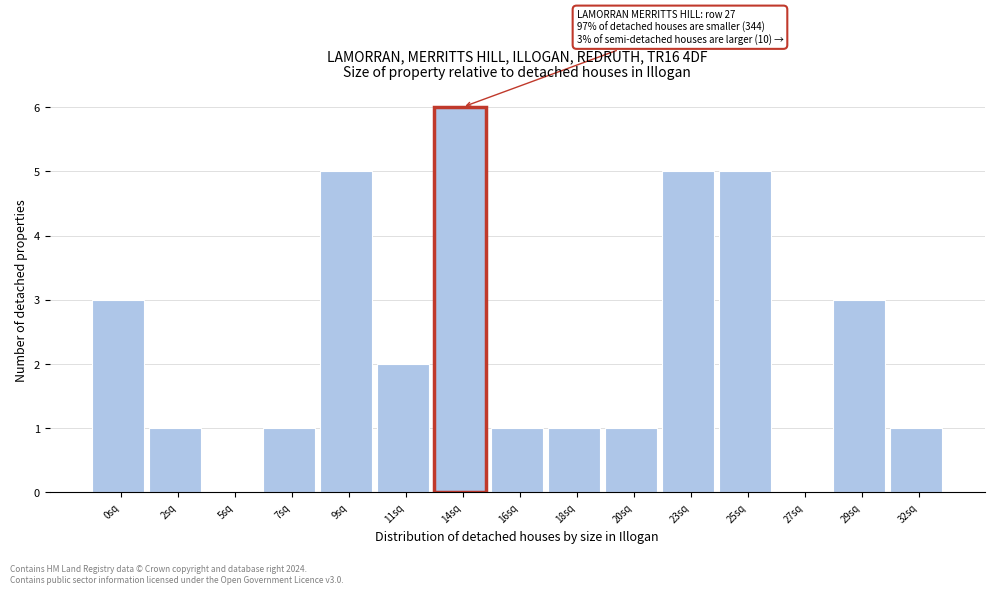

Reading left to right, list all the values displayed in this chart.

0sq=3	2sq=1	5sq=0	7sq=1	9sq=5	11sq=2	14sq=6	16sq=1	18sq=1	20sq=1	23sq=5	25sq=5	27sq=0	29sq=3	32sq=1